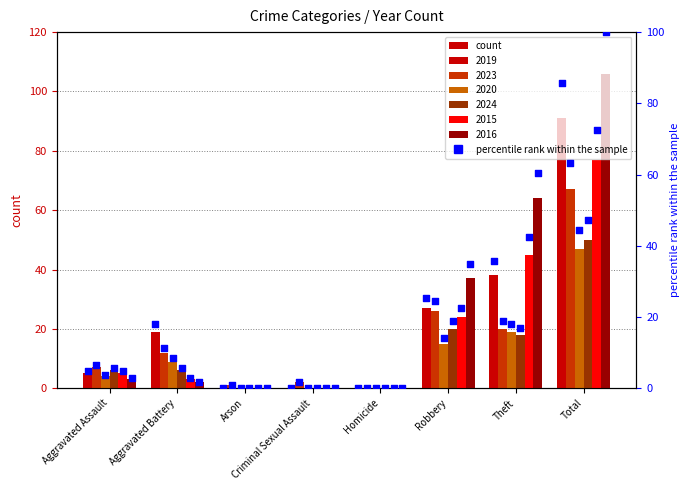

What is the ratio of the value at Total to the value at Theft?

2.4